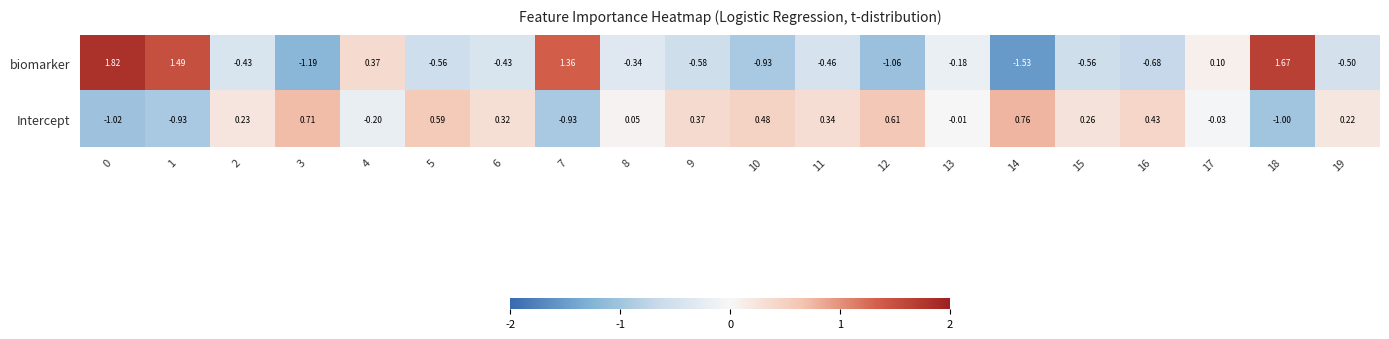

Which series has the largest total across all categories?

Intercept